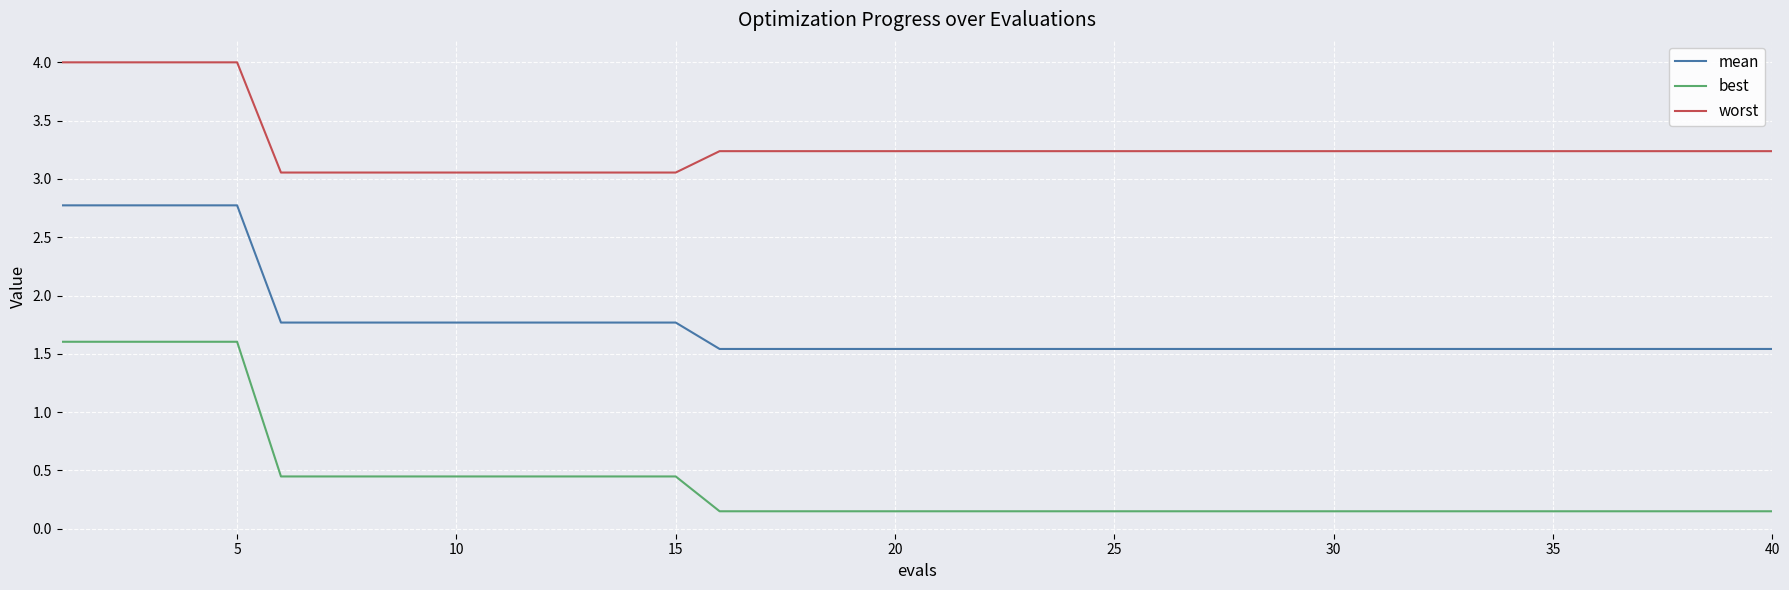

What is the highest value of the worst series?

4.0